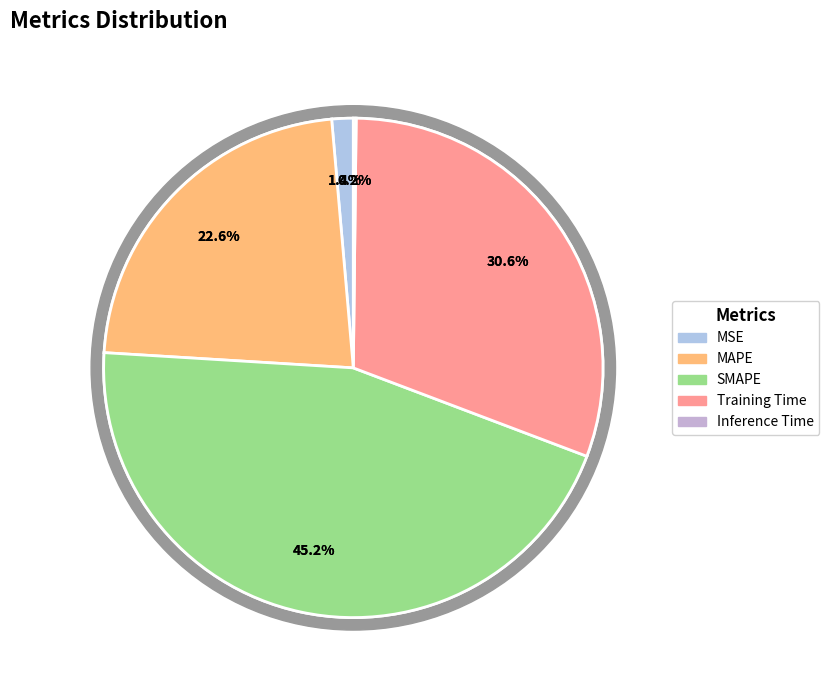

The MAPE slice represents 23% of the pie. True or false?

True